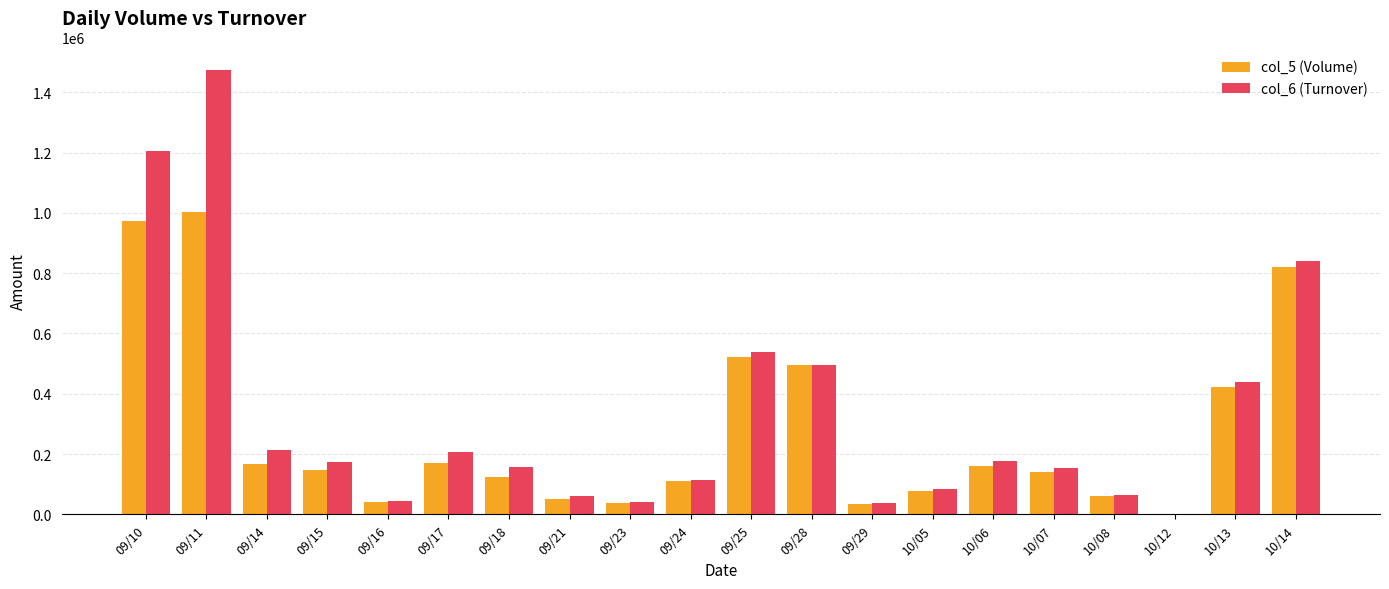

The col_5 (Volume) series shows 41436 at 10/07. True or false?

False